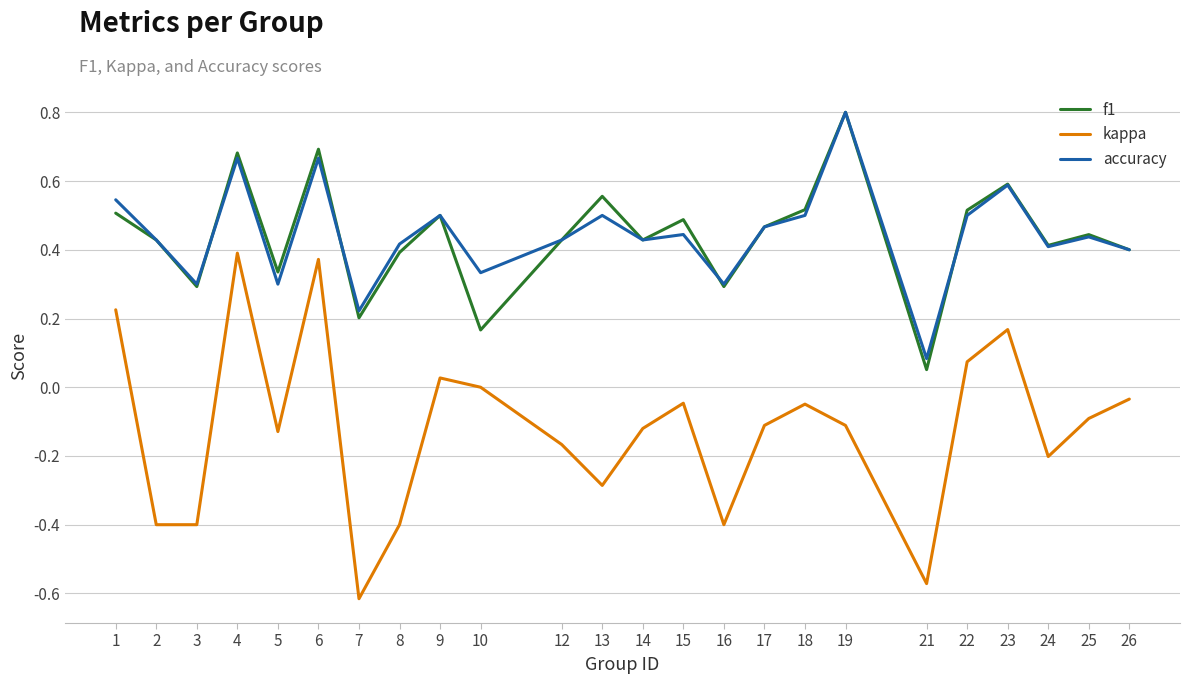

Does the chart have visible grid lines?

Yes